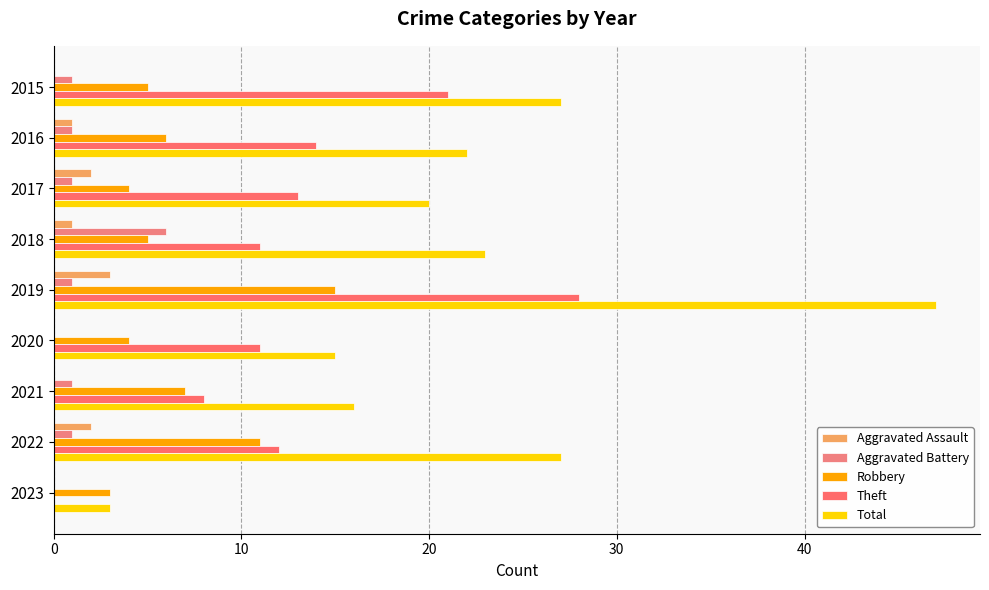

Count the number of categories in the chart.

9